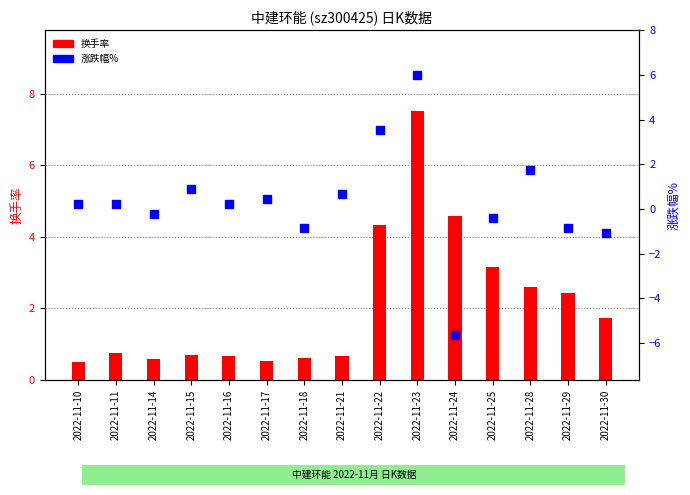

Which series reaches the minimum Y coordinate?

涨跌幅%